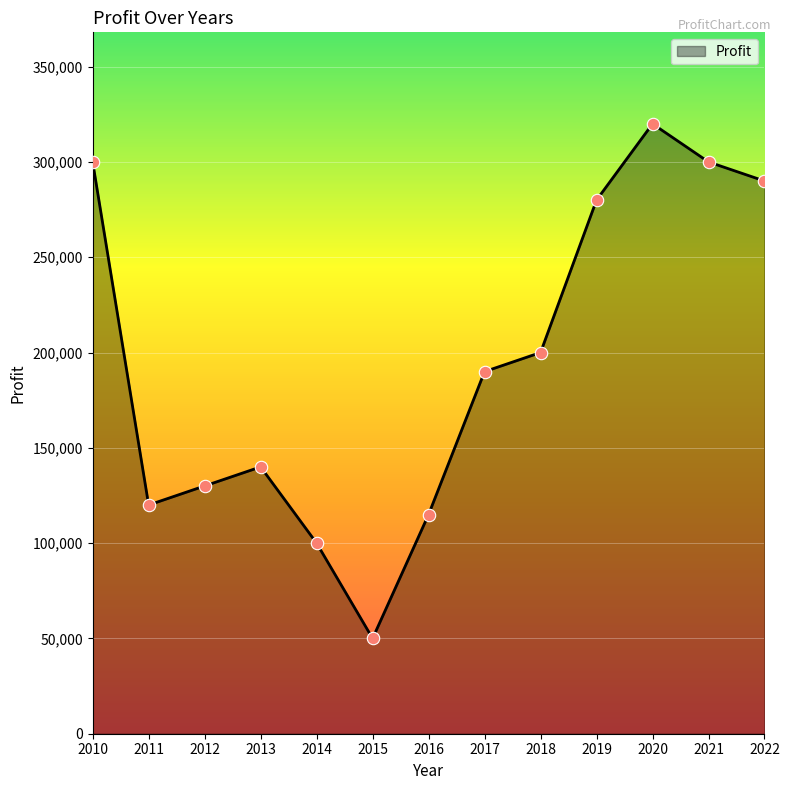

What is the change in value from 2010 to 2011?

-180000